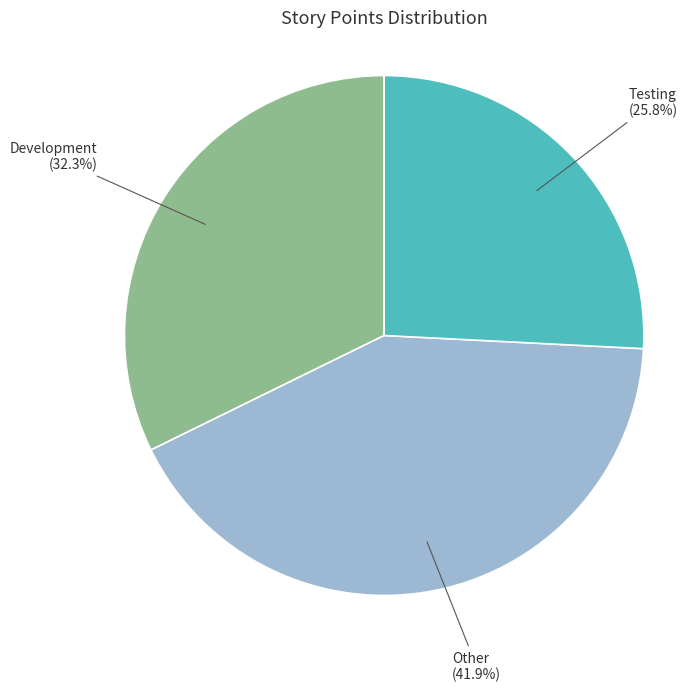

To the nearest percent, what is the difference between the Development and Testing slice percentages?

6%